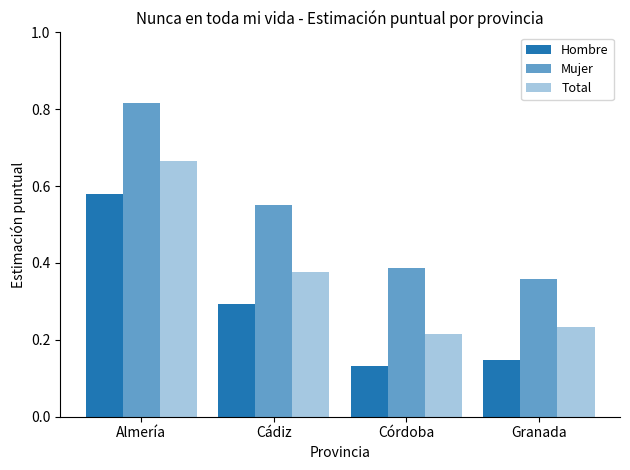

Does the chart contain stacked bars?

No